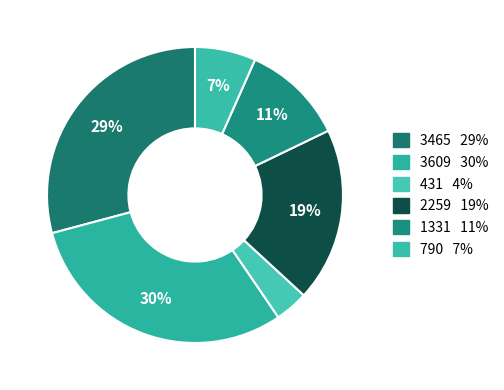

How many slices are in this pie chart?

6